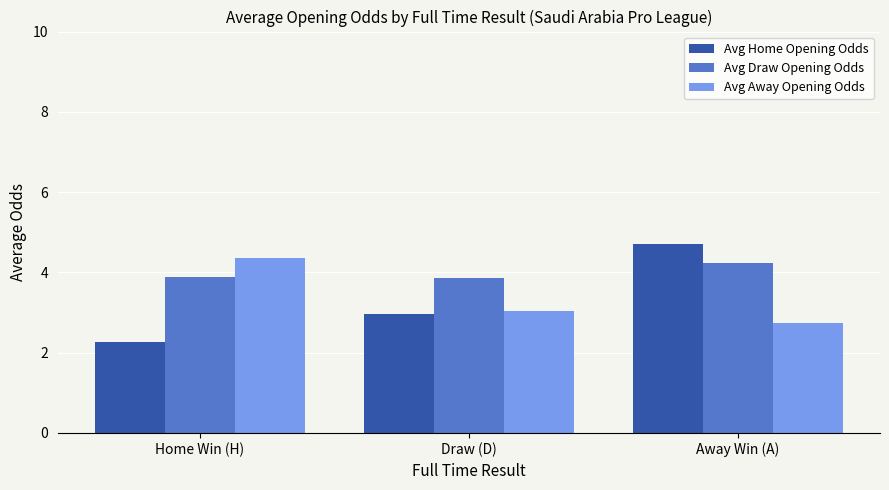

What is the approximate value of Avg Home Opening Odds at Home Win (H)?

2.3